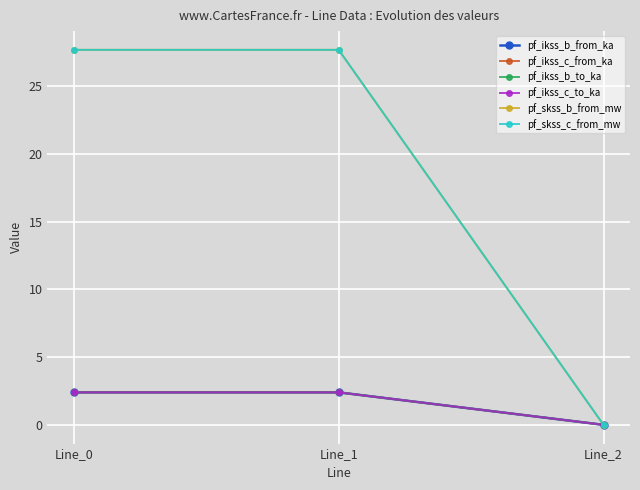

Is this an area chart (filled region under the line)?

No